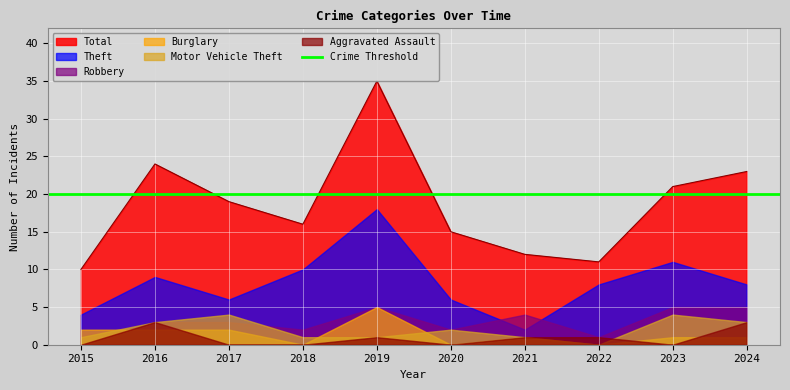

List the labels in order of Total value, smallest first.

2015, 2022, 2021, 2020, 2018, 2017, 2023, 2024, 2016, 2019